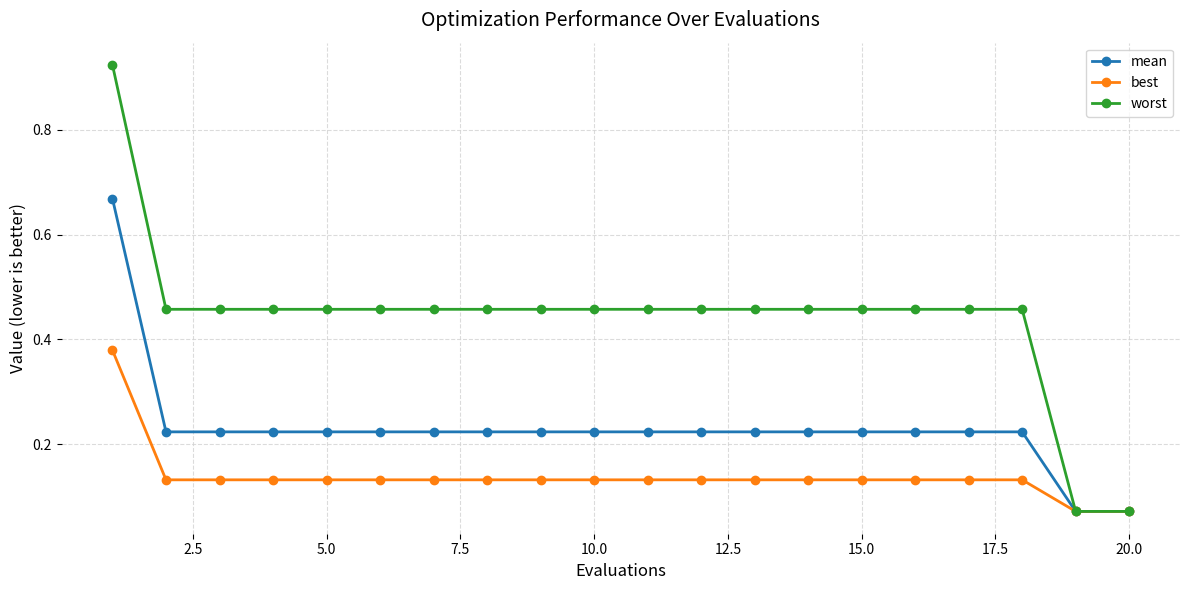

List the series in order of their overall mean, lowest first.

best, mean, worst